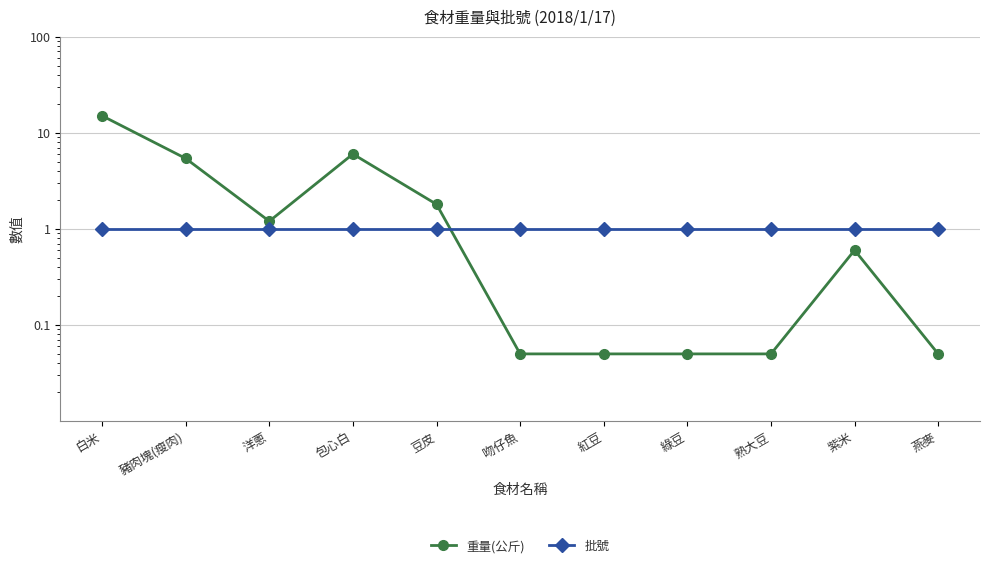

At how many categories does at least one series exceed 7?

1